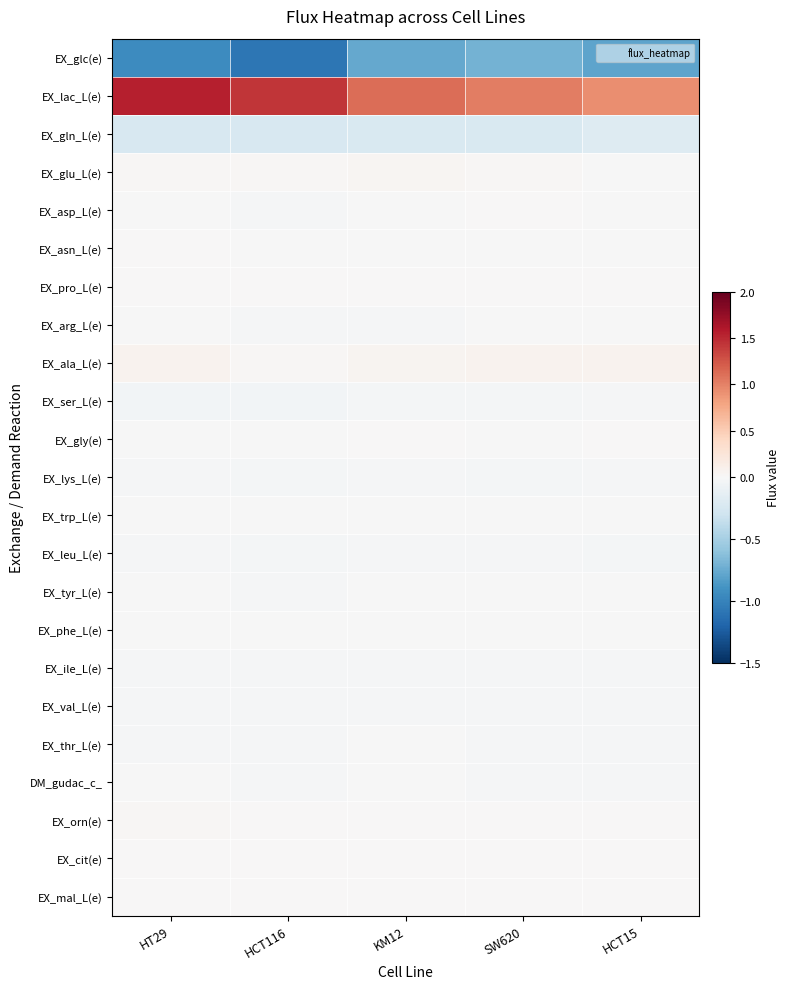

Reading right to left, list all the values displayed in this chart.

EX_glc(e): HCT15=-0.8	SW620=-0.7	KM12=-0.8	HCT116=-1.1	HT29=-0.9
EX_lac_L(e): HCT15=0.9	SW620=1.0	KM12=1.1	HCT116=1.4	HT29=1.6
EX_gln_L(e): HCT15=-0.2	SW620=-0.2	KM12=-0.2	HCT116=-0.2	HT29=-0.2
EX_glu_L(e): HCT15=-0.0	SW620=0.0	KM12=0.0	HCT116=0.0	HT29=0.0
EX_asp_L(e): HCT15=-0.0	SW620=0.0	KM12=-0.0	HCT116=-0.0	HT29=-0.0
EX_asn_L(e): HCT15=-0.0	SW620=-0.0	KM12=-0.0	HCT116=-0.0	HT29=0.0
EX_pro_L(e): HCT15=0.0	SW620=0.0	KM12=0.0	HCT116=0.0	HT29=0.0
EX_arg_L(e): HCT15=-0.0	SW620=-0.0	KM12=-0.0	HCT116=-0.0	HT29=-0.0
EX_ala_L(e): HCT15=0.1	SW620=0.1	KM12=0.1	HCT116=0.0	HT29=0.1
EX_ser_L(e): HCT15=-0.0	SW620=-0.0	KM12=-0.0	HCT116=-0.0	HT29=-0.0
EX_gly(e): HCT15=0.0	SW620=-0.0	KM12=0.0	HCT116=-0.0	HT29=-0.0
EX_lys_L(e): HCT15=-0.0	SW620=-0.0	KM12=-0.0	HCT116=-0.0	HT29=-0.0
EX_trp_L(e): HCT15=-0.0	SW620=-0.0	KM12=-0.0	HCT116=-0.0	HT29=-0.0
EX_leu_L(e): HCT15=-0.0	SW620=-0.0	KM12=-0.0	HCT116=-0.0	HT29=-0.0
EX_tyr_L(e): HCT15=-0.0	SW620=-0.0	KM12=-0.0	HCT116=-0.0	HT29=-0.0
EX_phe_L(e): HCT15=-0.0	SW620=-0.0	KM12=-0.0	HCT116=-0.0	HT29=-0.0
EX_ile_L(e): HCT15=-0.0	SW620=-0.0	KM12=-0.0	HCT116=-0.0	HT29=-0.0
EX_val_L(e): HCT15=-0.0	SW620=-0.0	KM12=-0.0	HCT116=-0.0	HT29=-0.0
EX_thr_L(e): HCT15=-0.0	SW620=-0.0	KM12=-0.0	HCT116=-0.0	HT29=-0.0
DM_gudac_c_: HCT15=-0.0	SW620=-0.0	KM12=-0.0	HCT116=-0.0	HT29=-0.0
EX_orn(e): HCT15=0.0	SW620=0.0	KM12=0.0	HCT116=0.0	HT29=0.0
EX_cit(e): HCT15=0.0	SW620=0.0	KM12=0.0	HCT116=0.0	HT29=0.0
EX_mal_L(e): HCT15=0.0	SW620=0.0	KM12=0.0	HCT116=0.0	HT29=0.0